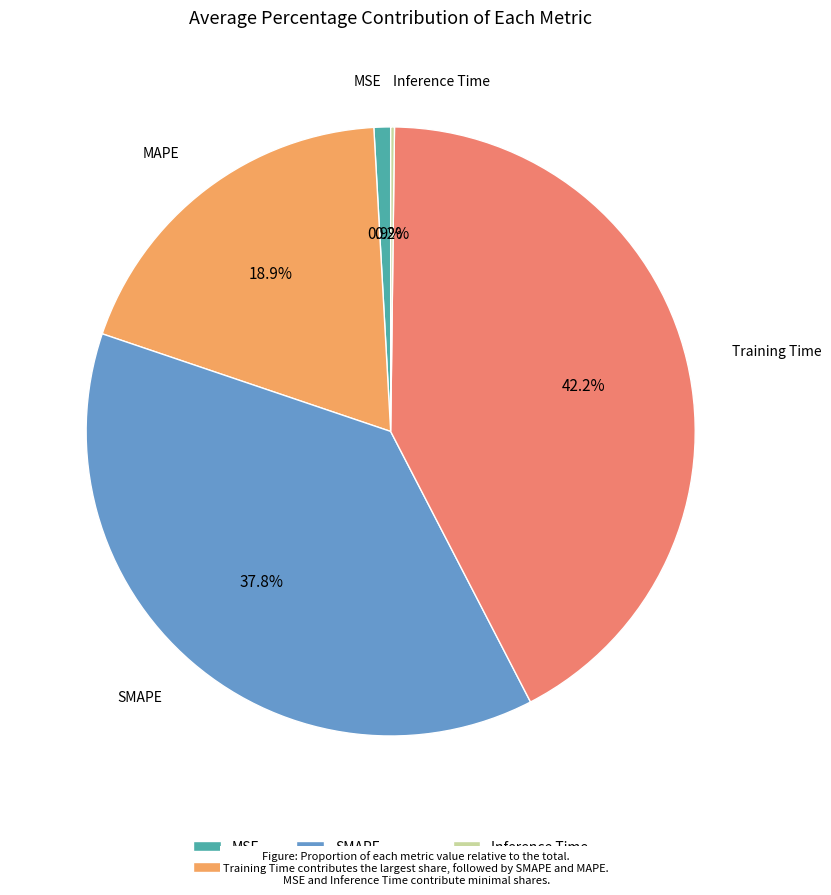

Combined, what portion of the pie is MAPE and MSE?

19.8%